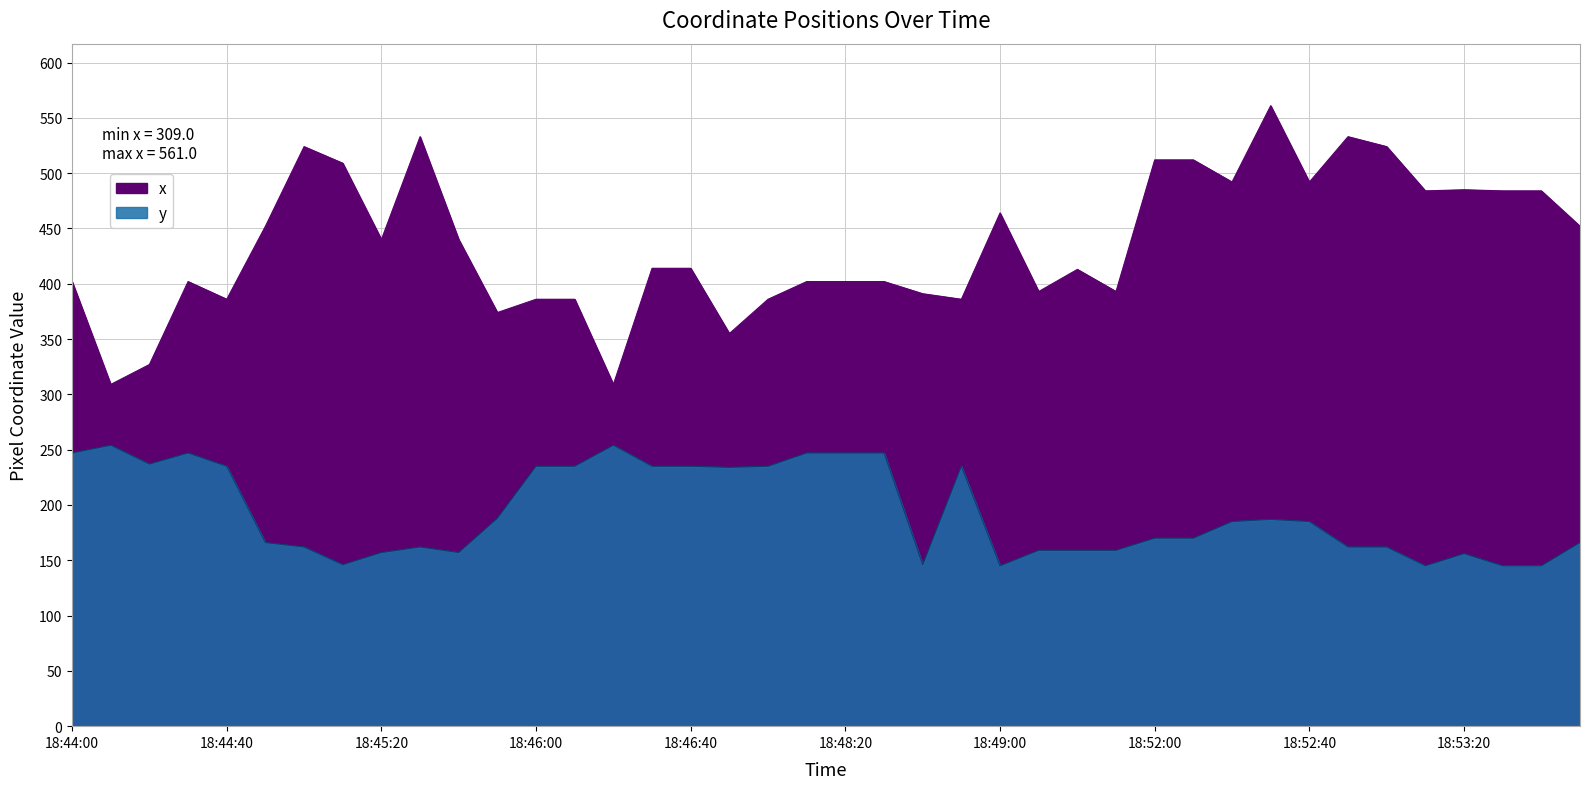

The y series shows 162 at 18:45:00. True or false?

True